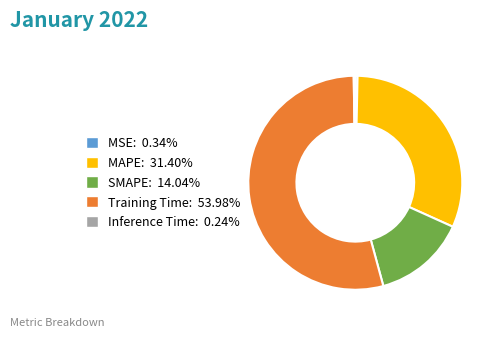

What is the ratio of the value at MAPE to the value at Training Time?

0.6